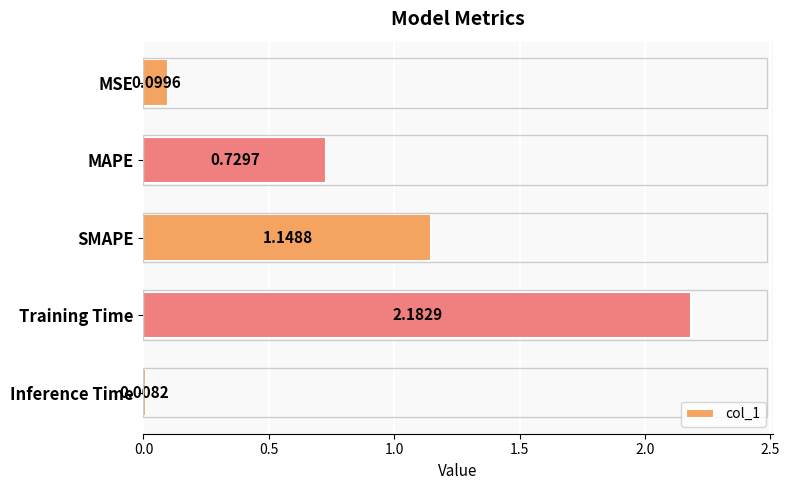

Does the chart contain stacked bars?

No